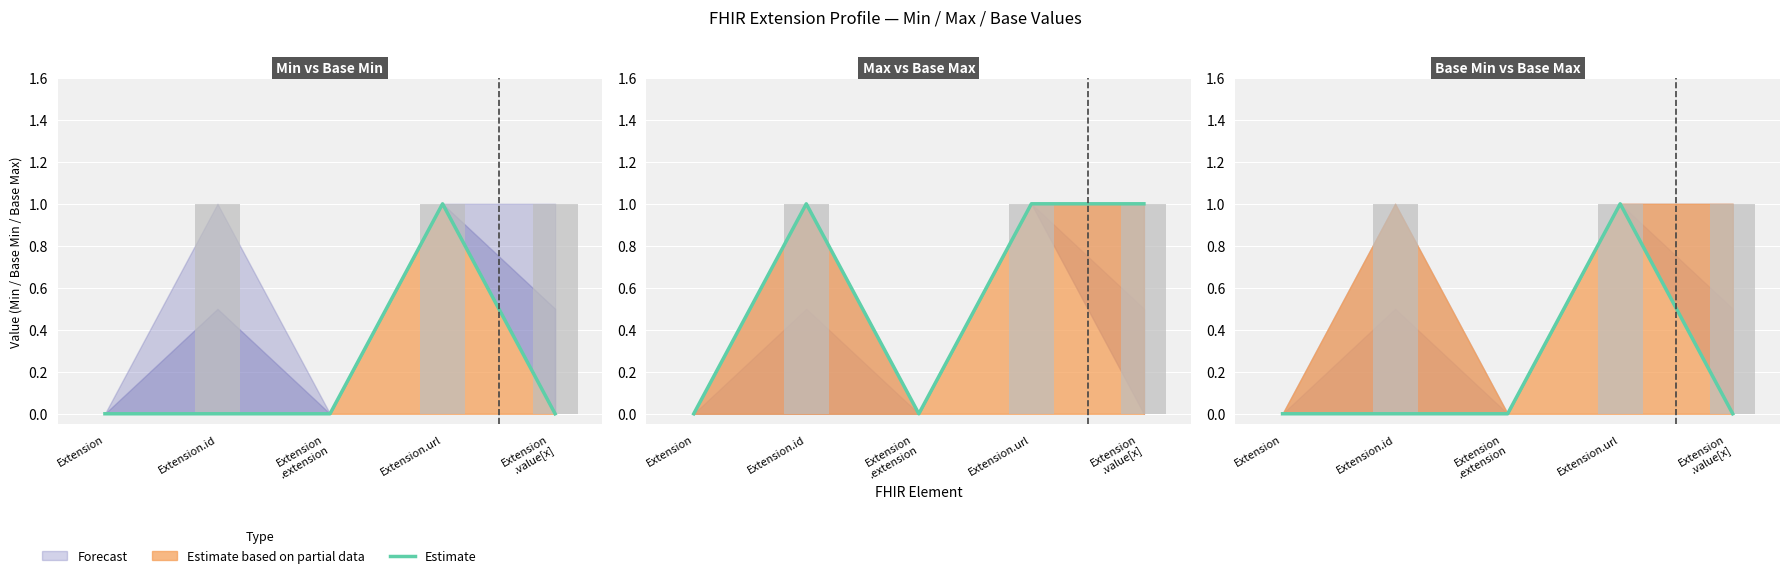

What position from the left is Extension.url?

4